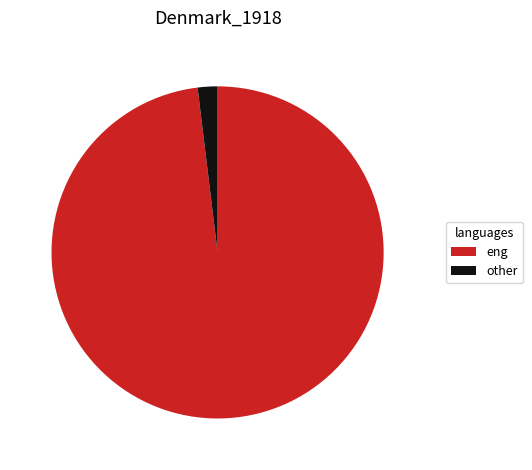

Do other and eng together represent more than half of the pie?

Yes